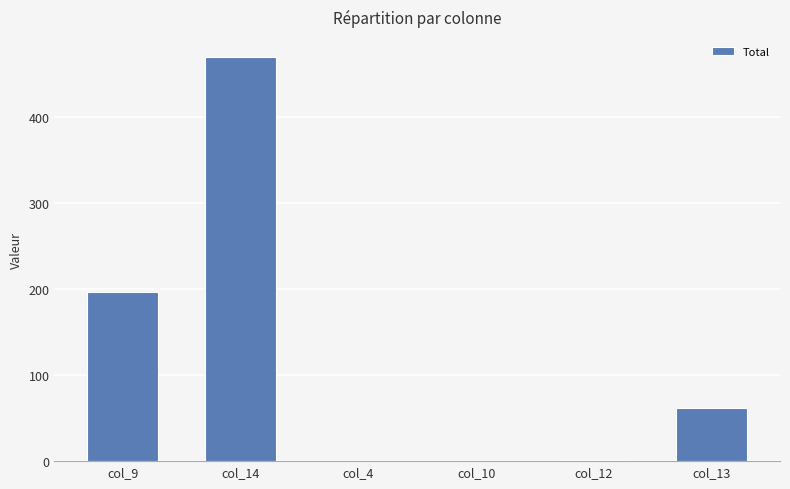

What is the maximum value shown in the chart?

469